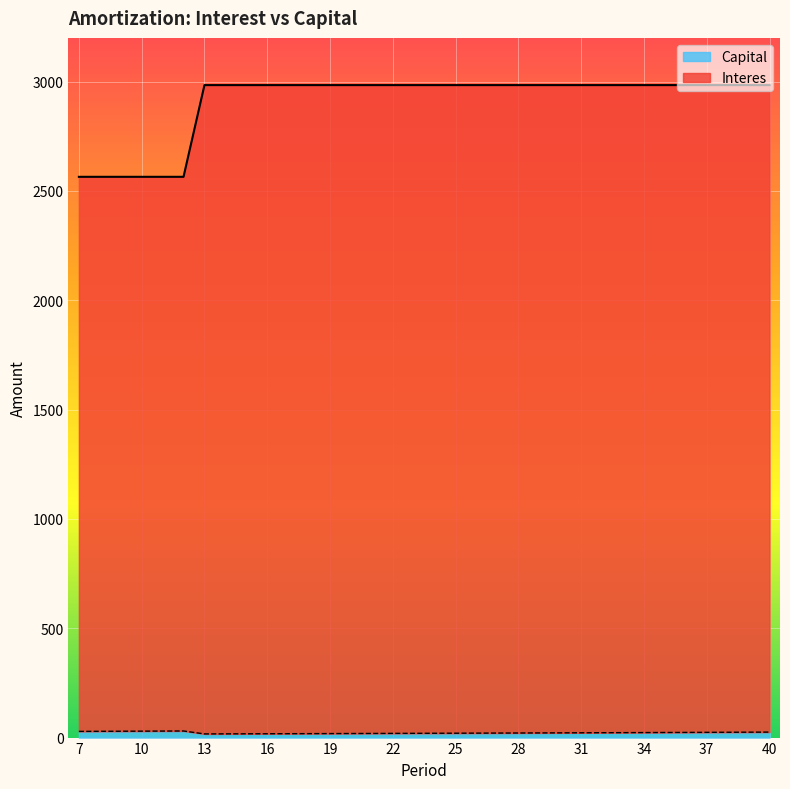

How many interior local valleys does the Capital series have?

1